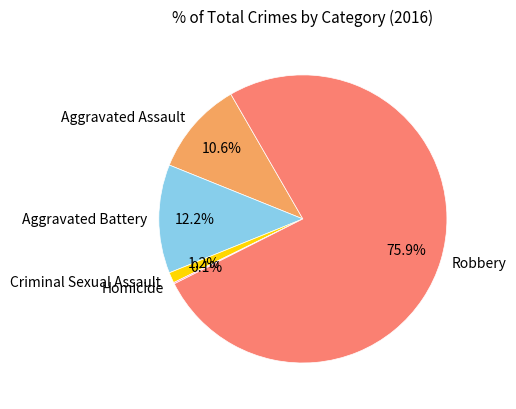

What is the majority slice?

Robbery